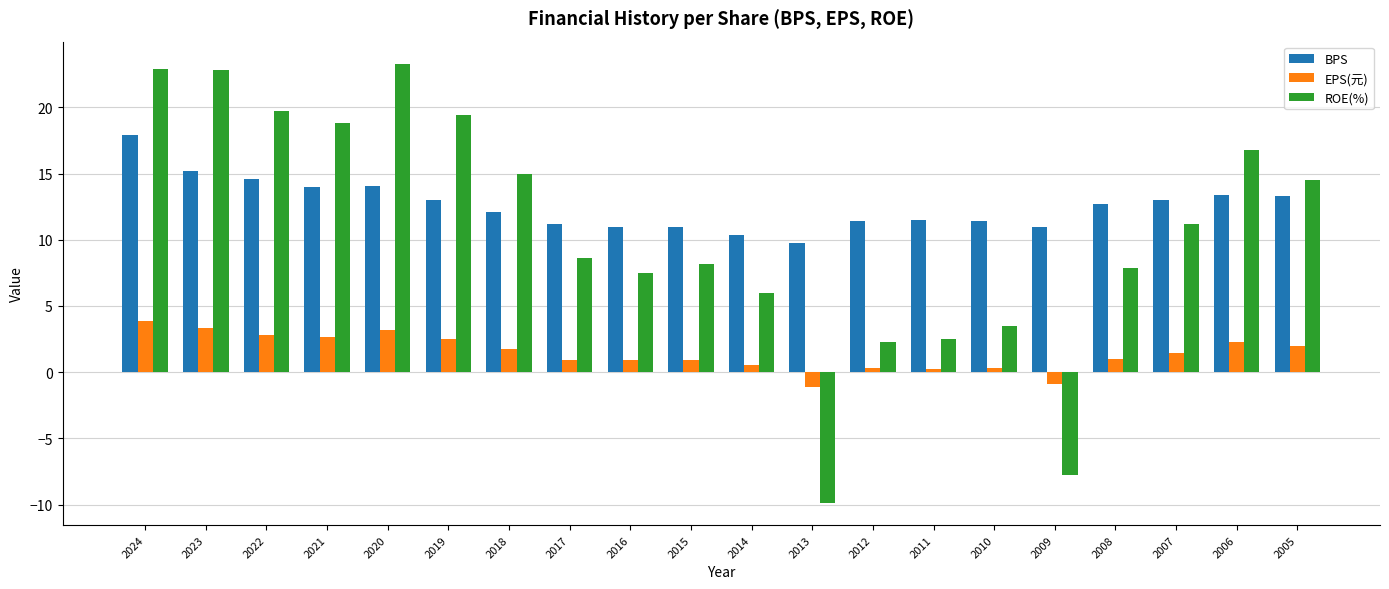

True or false: ROE(%) has a value of 22.9 at 2024.

True